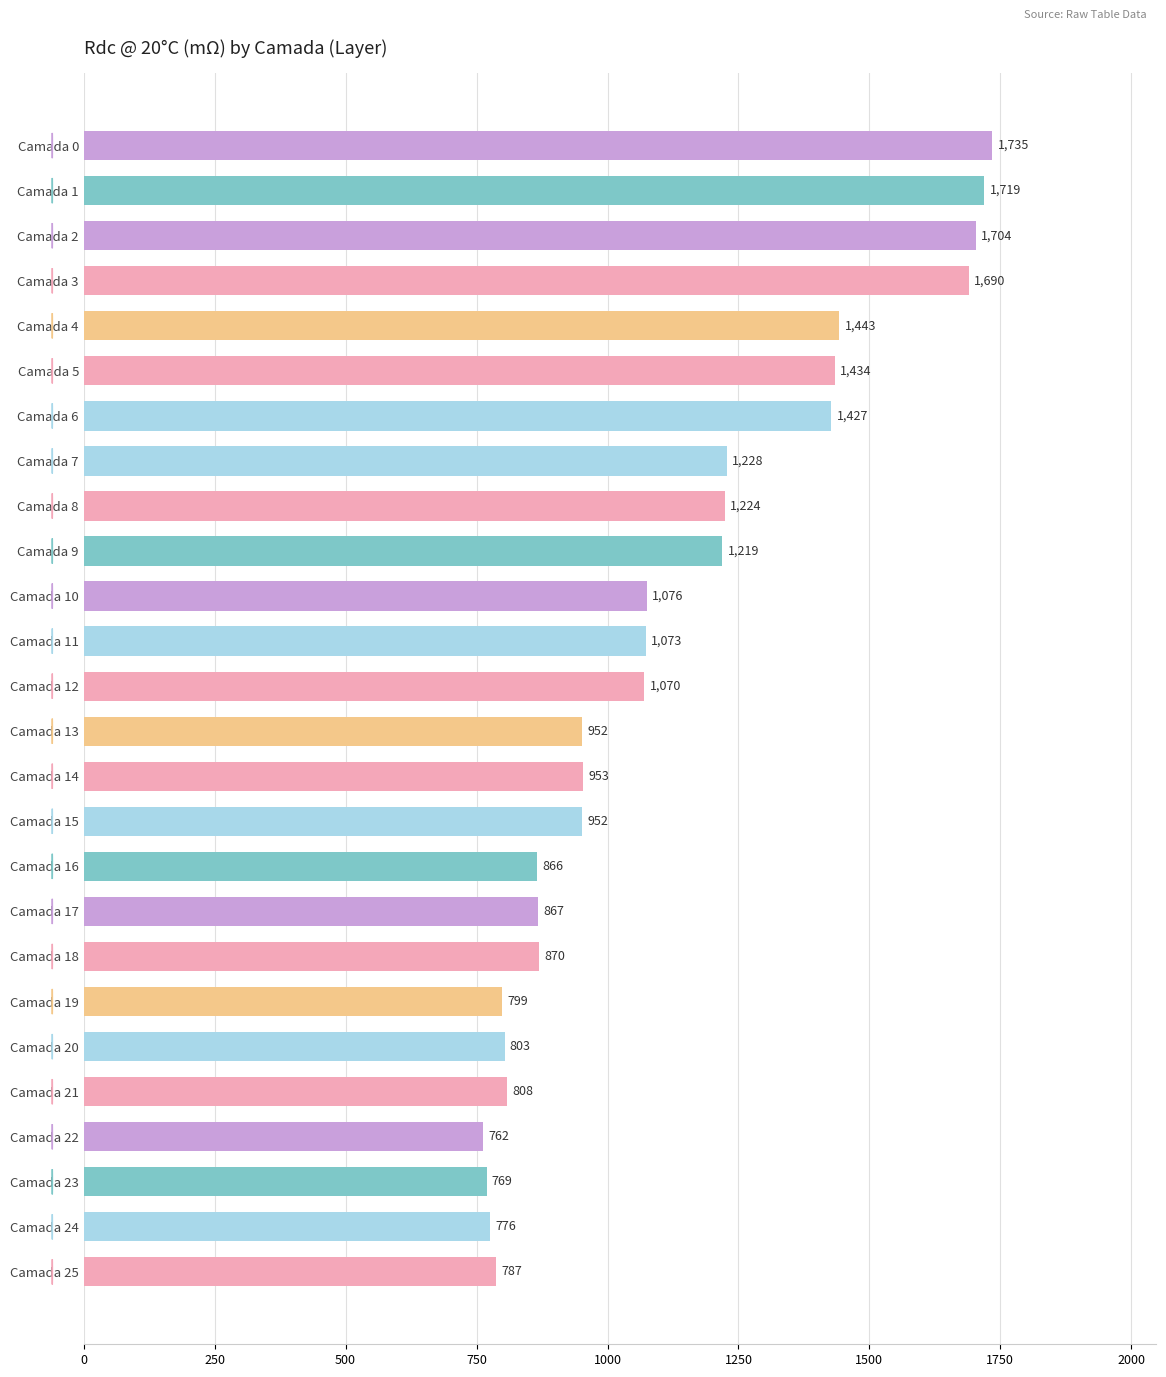

Which has a higher value, Camada 18 or Camada 12?

Camada 12